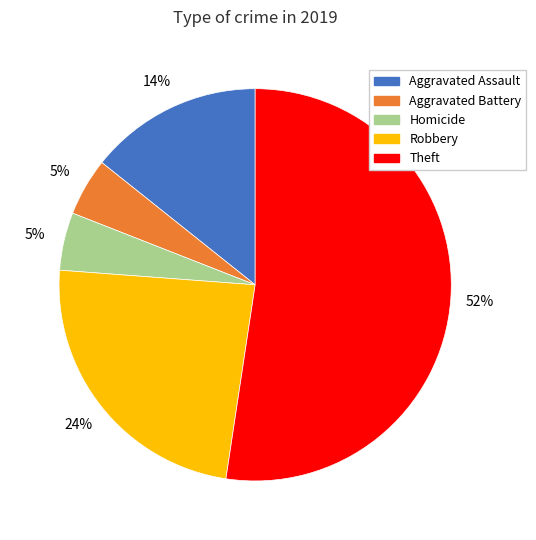

Count the number of slices in the pie.

5